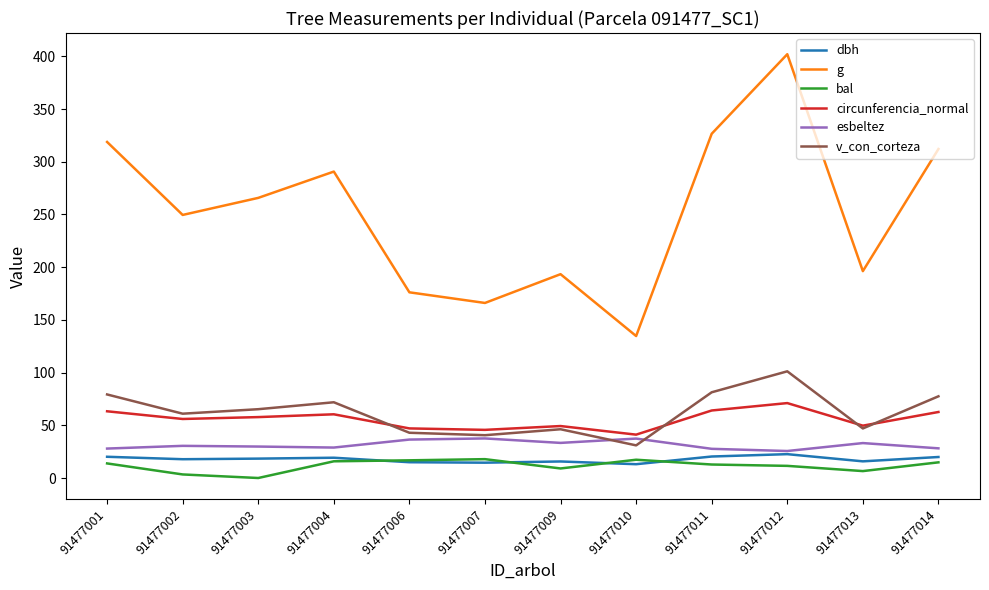

Which series has the largest total across all categories?

g